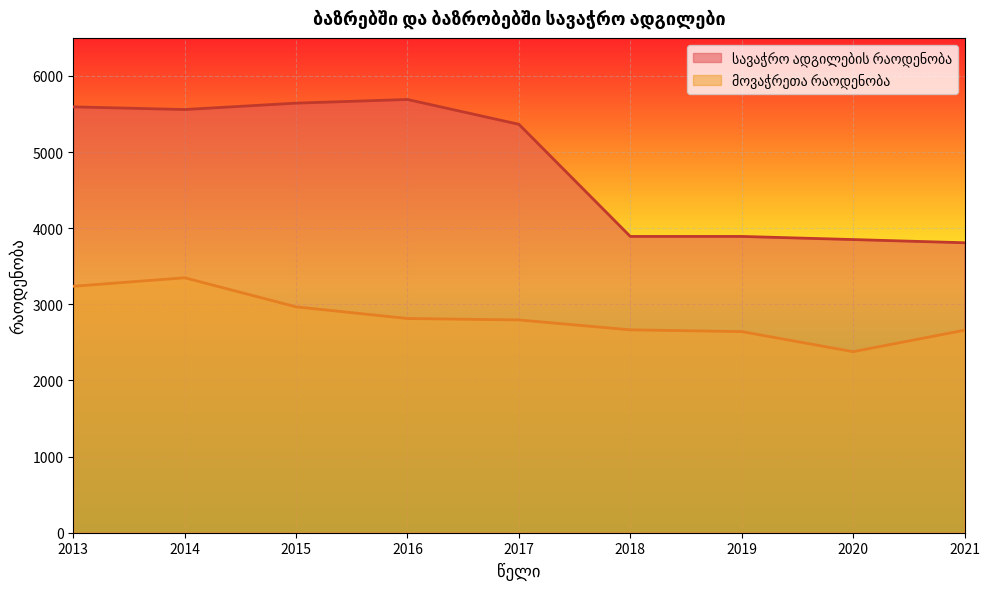

What value does the სავაჭრო ადგილების რაოდენობა series have at 2013, to the nearest 100?

5600